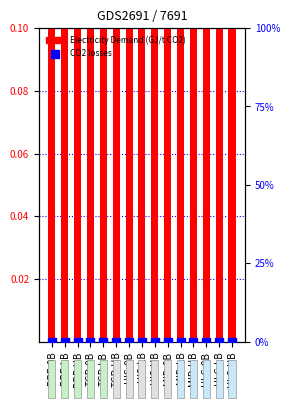

At how many categories does at least one series exceed 0?

15